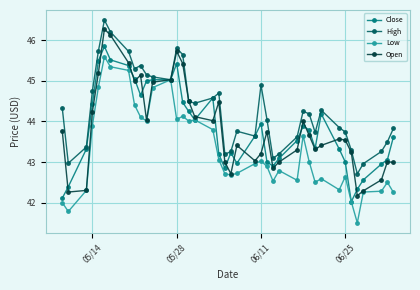

What is the value of the High point at the 8th from the left?

45.7